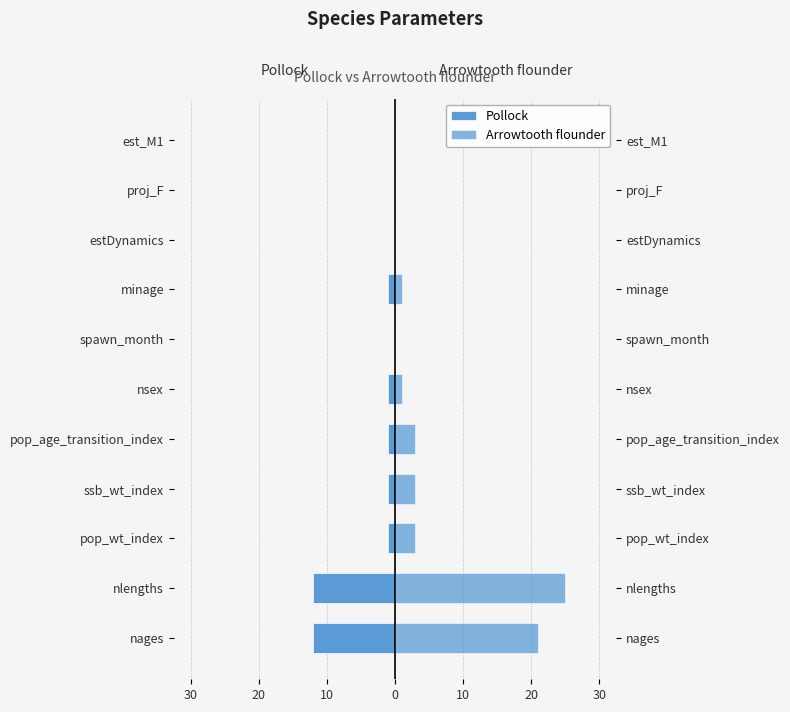

What is the value of the Pollock bar at the 7th from the left?

-1